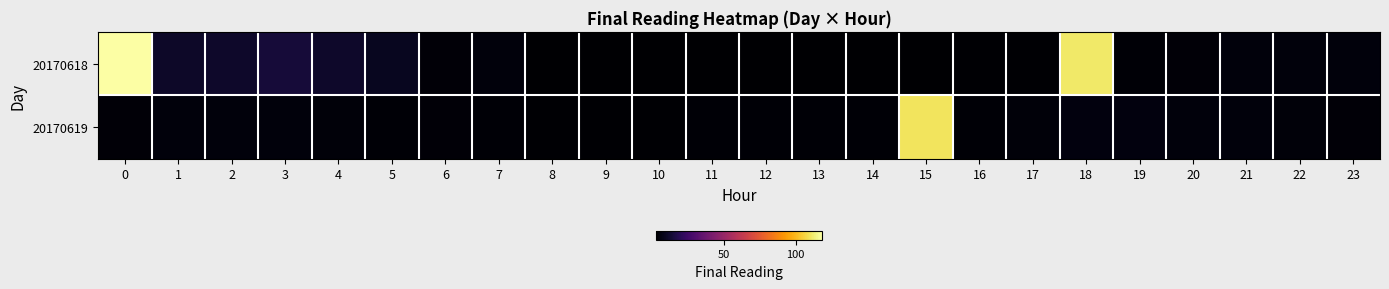

Count the number of data series in this chart.

2